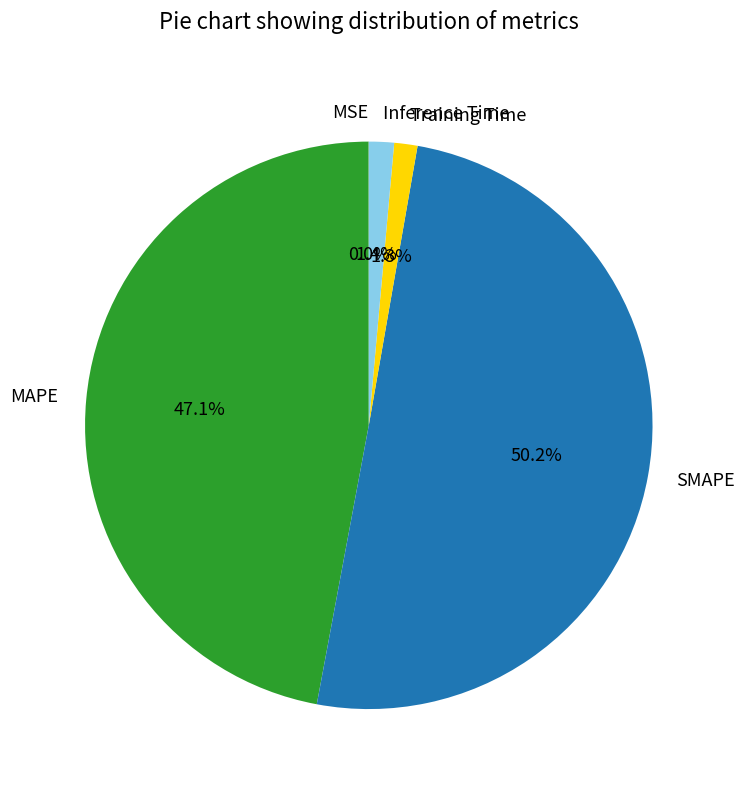

What is the largest slice in the pie chart?

SMAPE